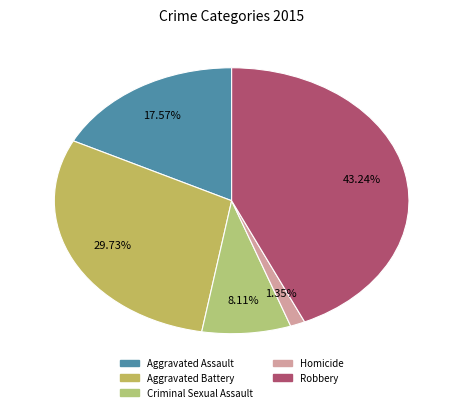

To the nearest percent, what is the combined percentage of Robbery and Homicide?

45%